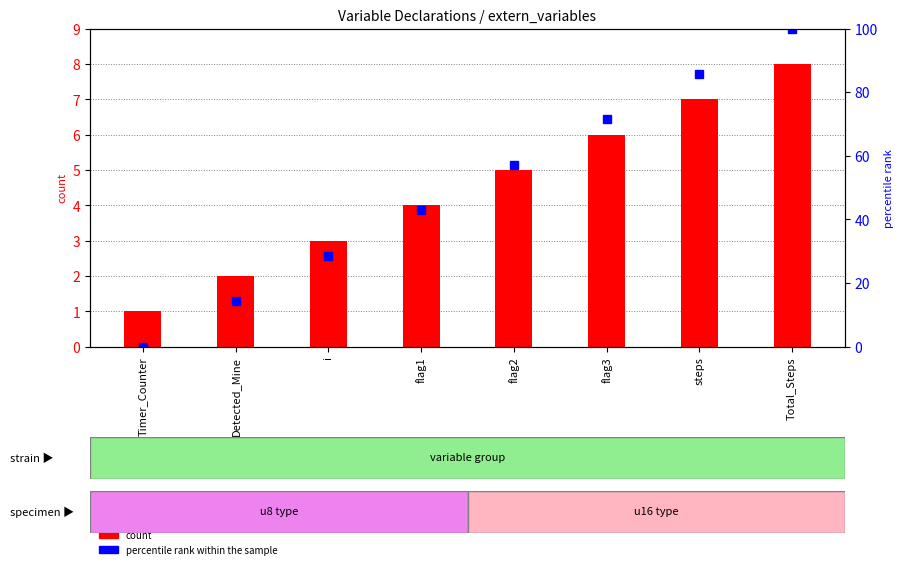

At which label is percentile rank within the sample closest to 50?

flag1